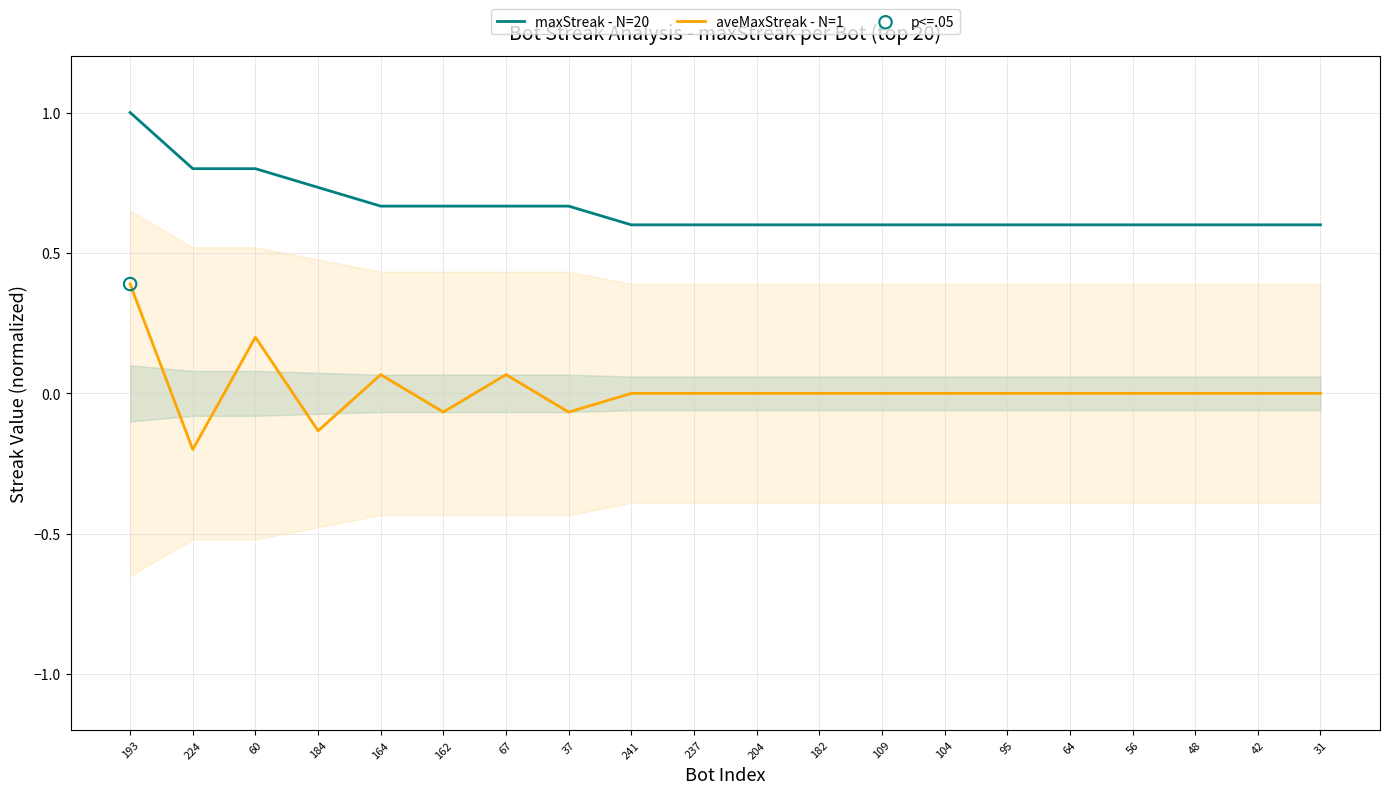

Which series has the widest spread of Y values?

aveMaxStreak - N=1